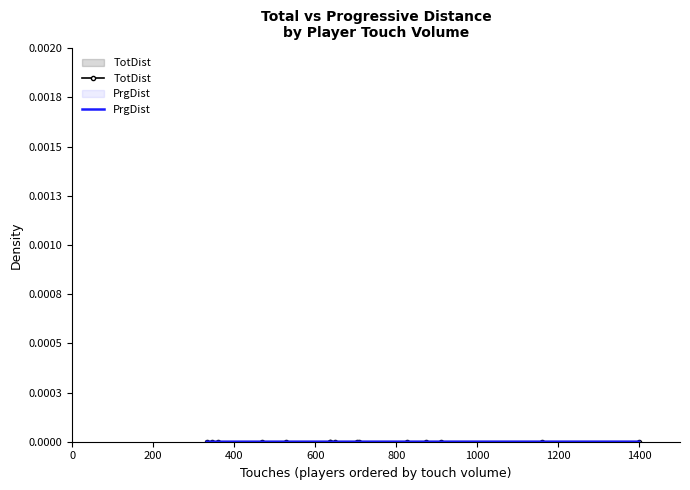

True or false: PrgDist and TotDist cross at least once.

False